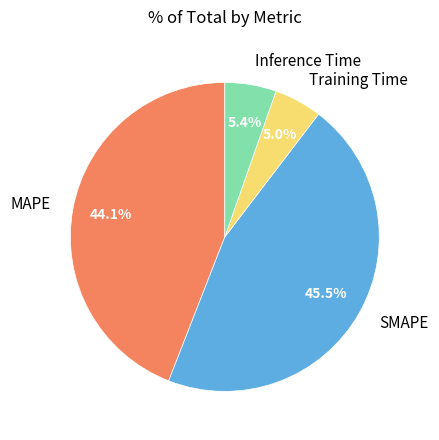

Does any single category account for the majority?

No